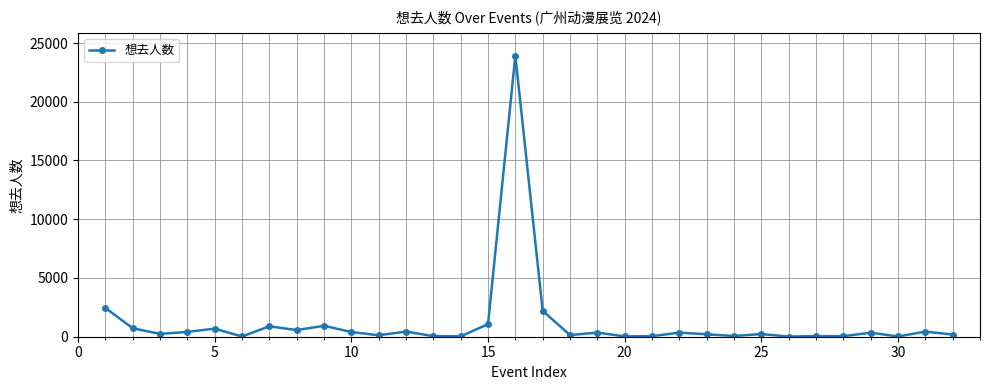

What is the difference between the second highest and minimum values?

2440